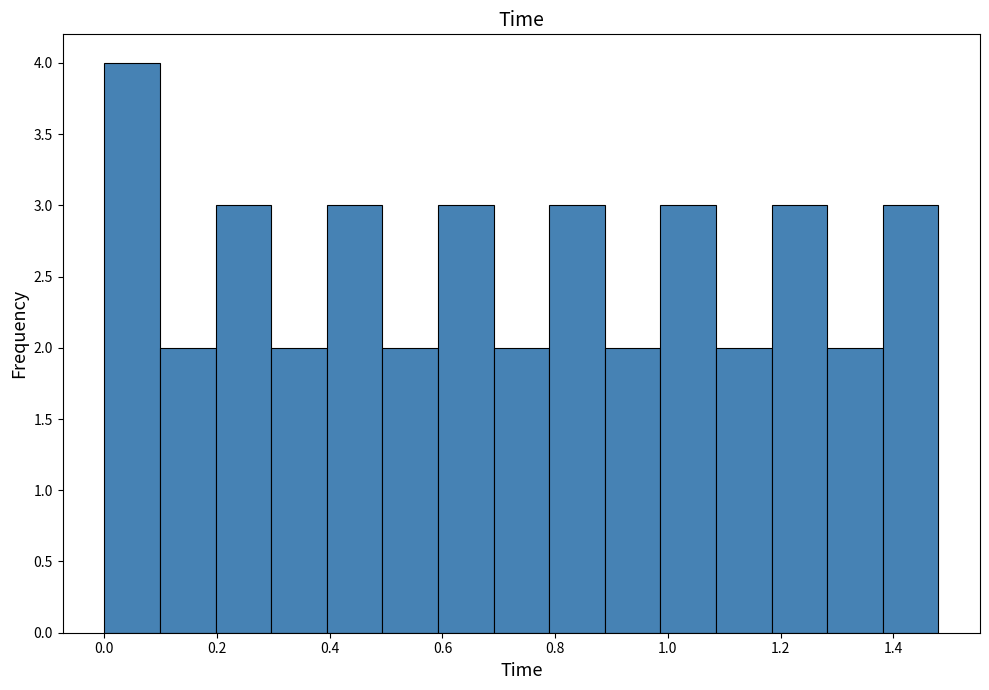

Reading left to right, transcribe this chart: for each bar, give the range it covers on the x-axis and its height. Neither the bar edges nor the heights are printed on the chart, so give them approximately, as read against the axes.

0.00 to 0.10: 4
0.10 to 0.20: 2
0.20 to 0.30: 3
0.30 to 0.40: 2
0.40 to 0.50: 3
0.50 to 0.60: 2
0.60 to 0.70: 3
0.70 to 0.78: 2
0.78 to 0.88: 3
0.88 to 0.98: 2
0.98 to 1.08: 3
1.08 to 1.18: 2
1.18 to 1.28: 3
1.28 to 1.38: 2
1.38 to 1.48: 3